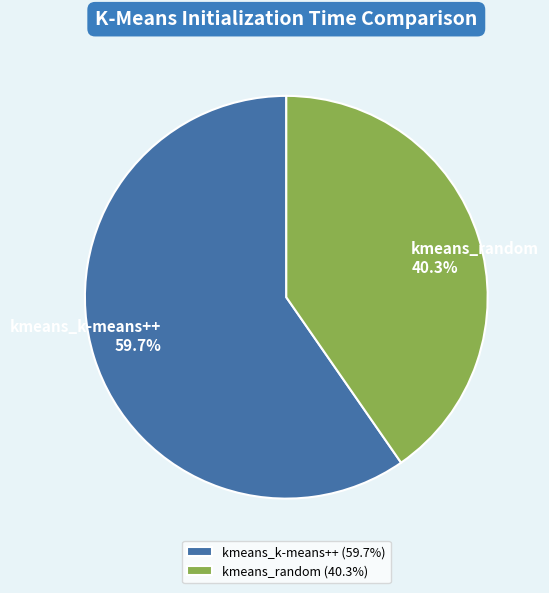

To the nearest percent, what is the combined percentage of kmeans_k-means++ and kmeans_random?

100%